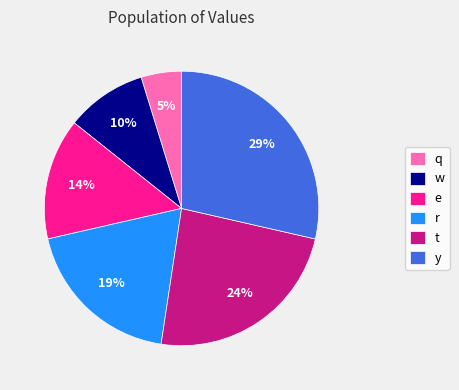

Which slice is the largest?

y